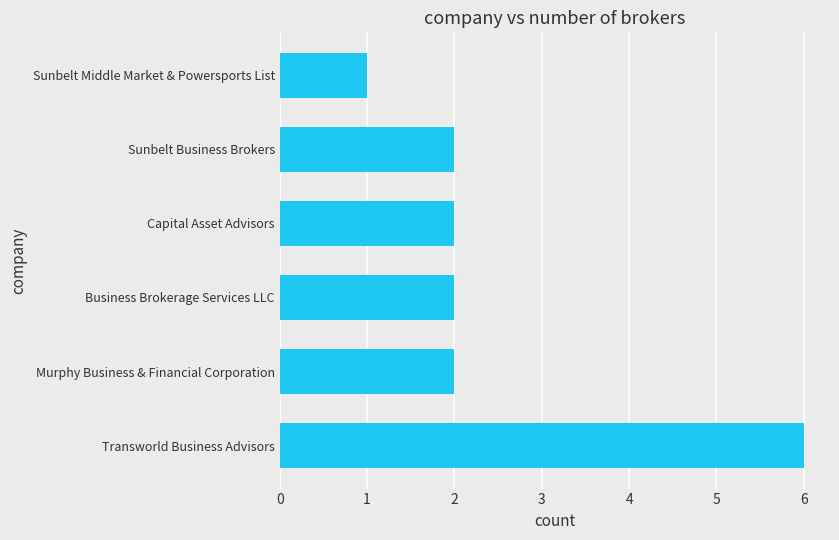

What is the ratio of the value at Capital Asset Advisors to the value at Sunbelt Middle Market & Powersports List?

2.0